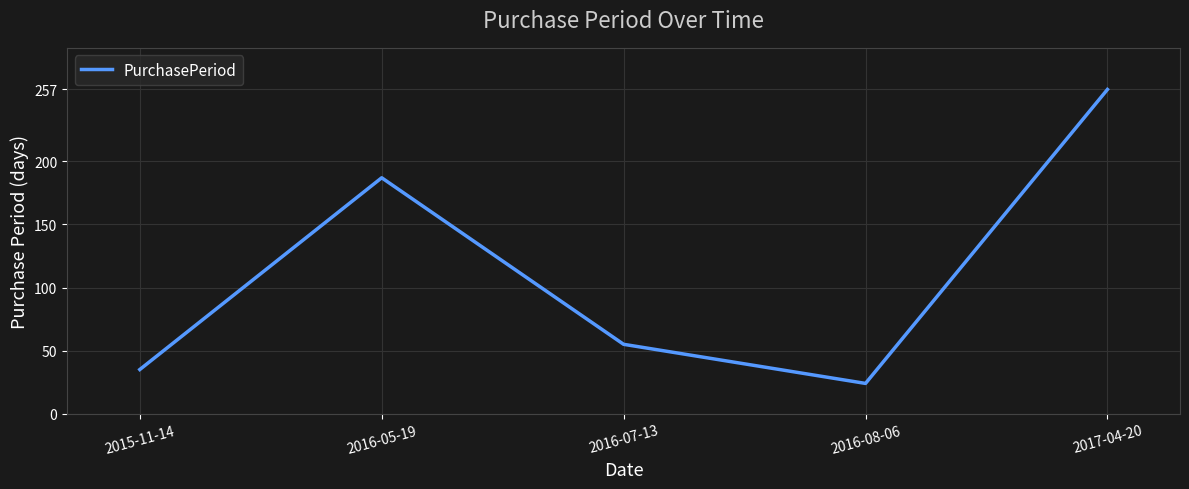

Rank the categories by value from highest to lowest.

2017-04-20, 2016-05-19, 2016-07-13, 2015-11-14, 2016-08-06